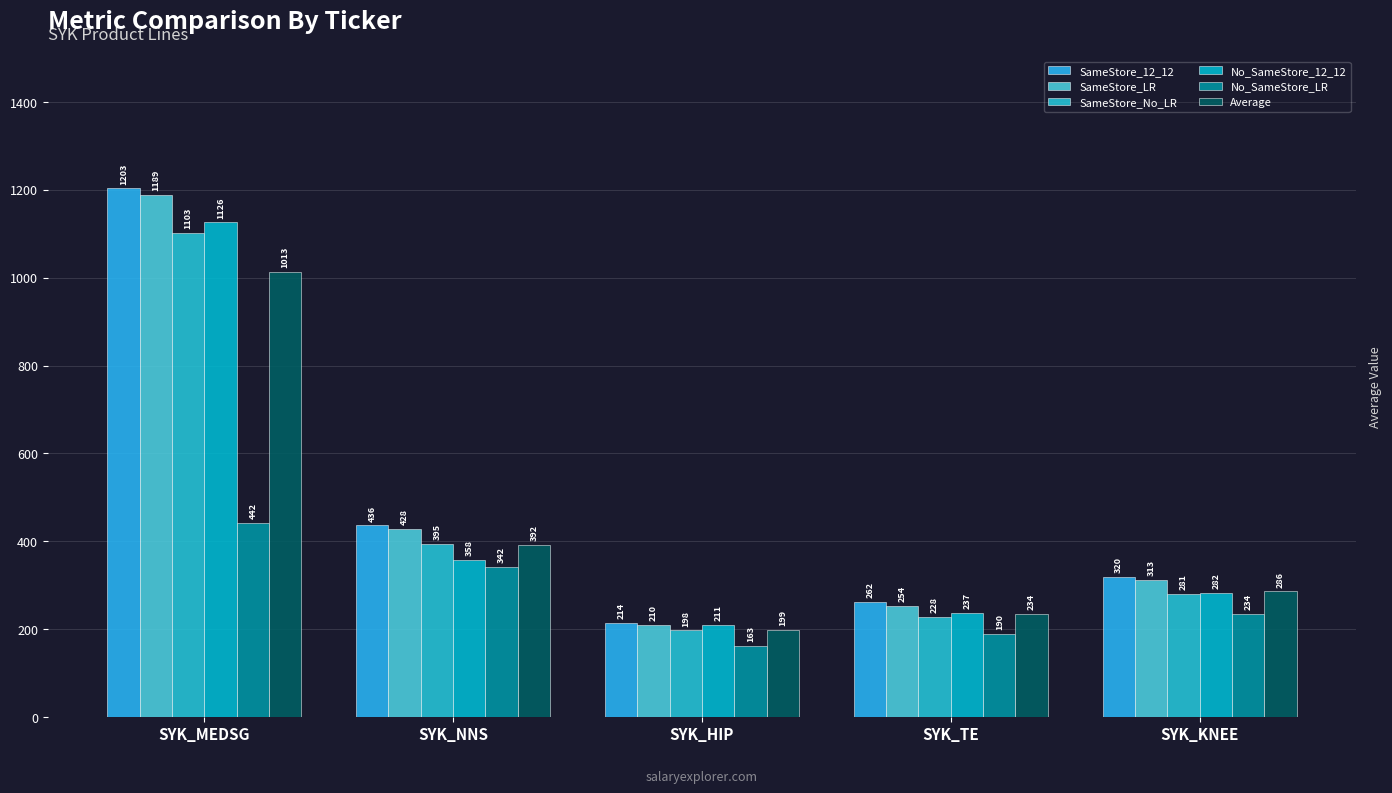

At which label does SameStore_12_12 first exceed 319?

SYK_MEDSG